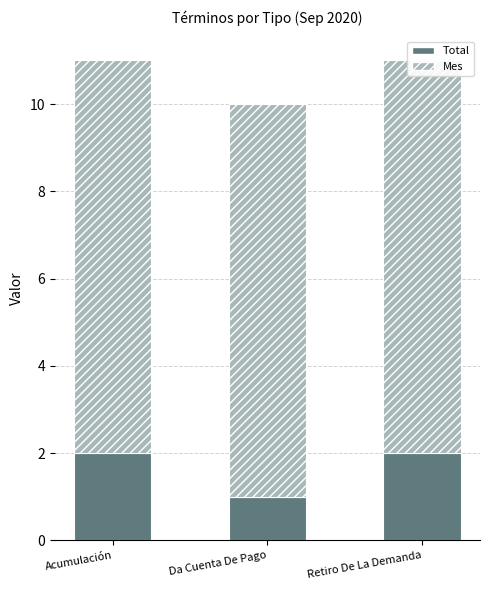

Where is Mes nearest to the value 9?

Acumulación